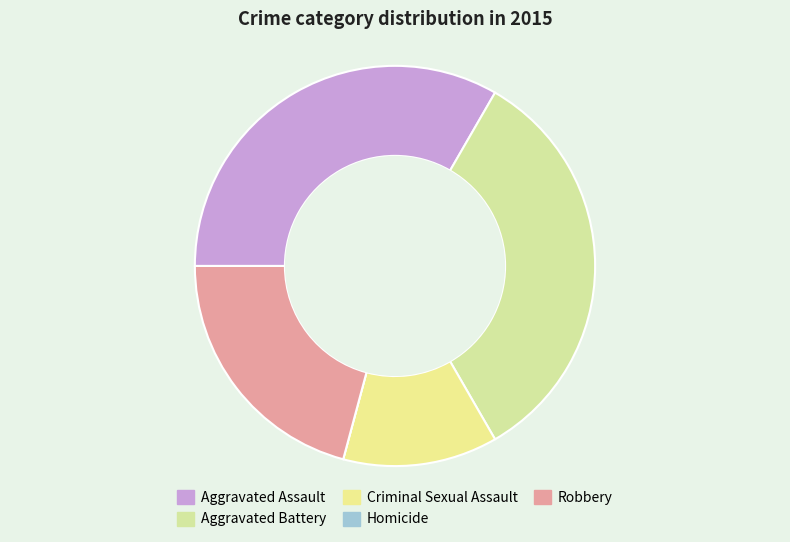

Does any single category account for the majority?

No